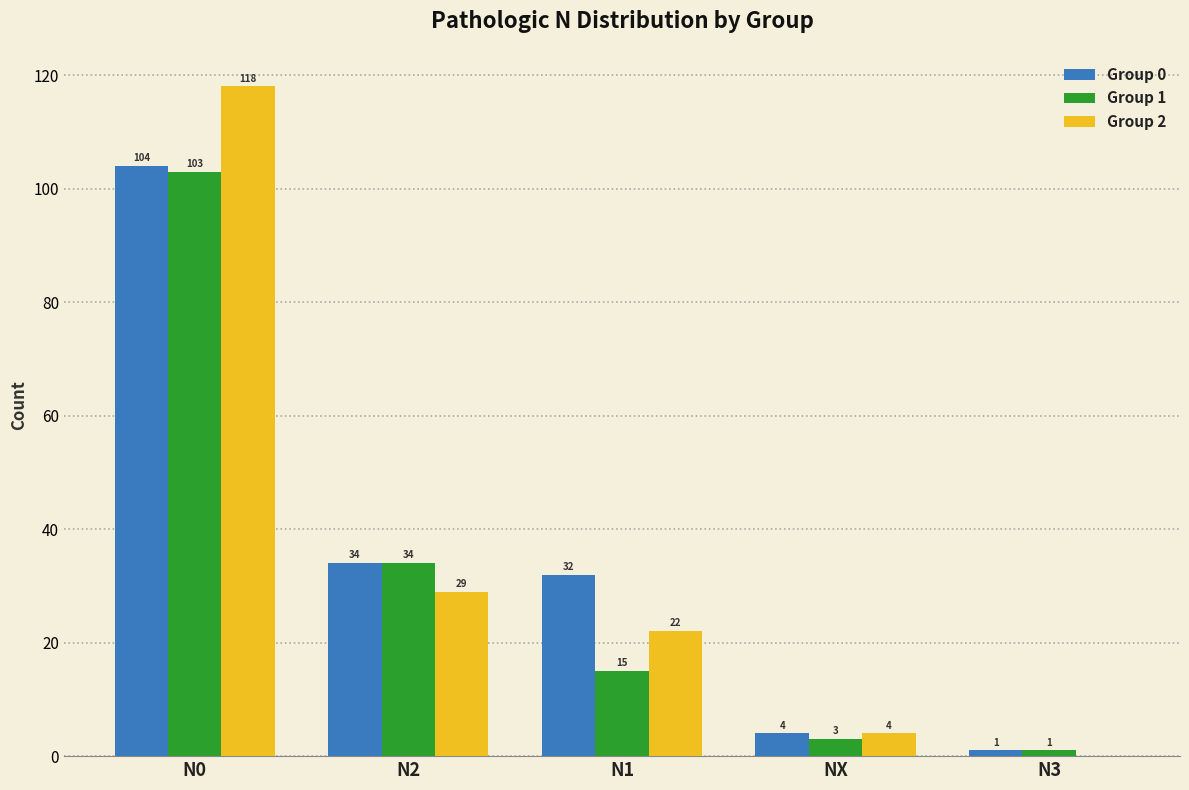

What is the maximum value shown in the chart?

118